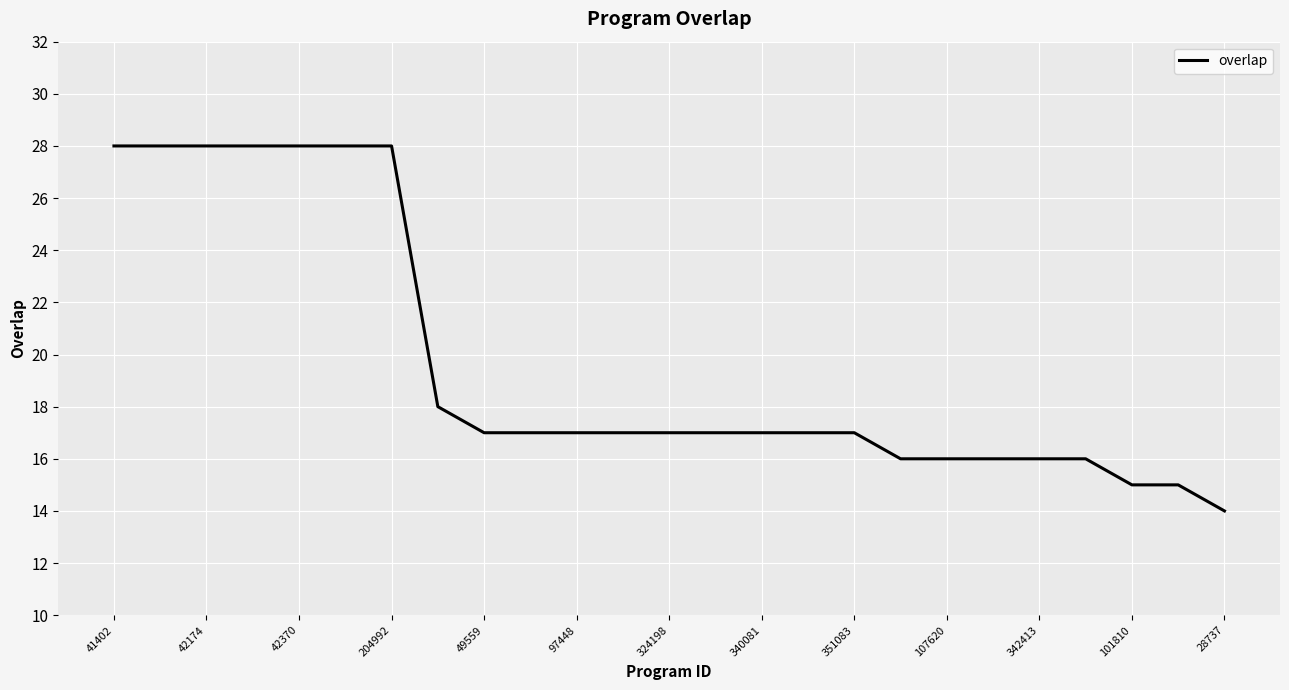

What is the difference between the maximum and minimum values?

14